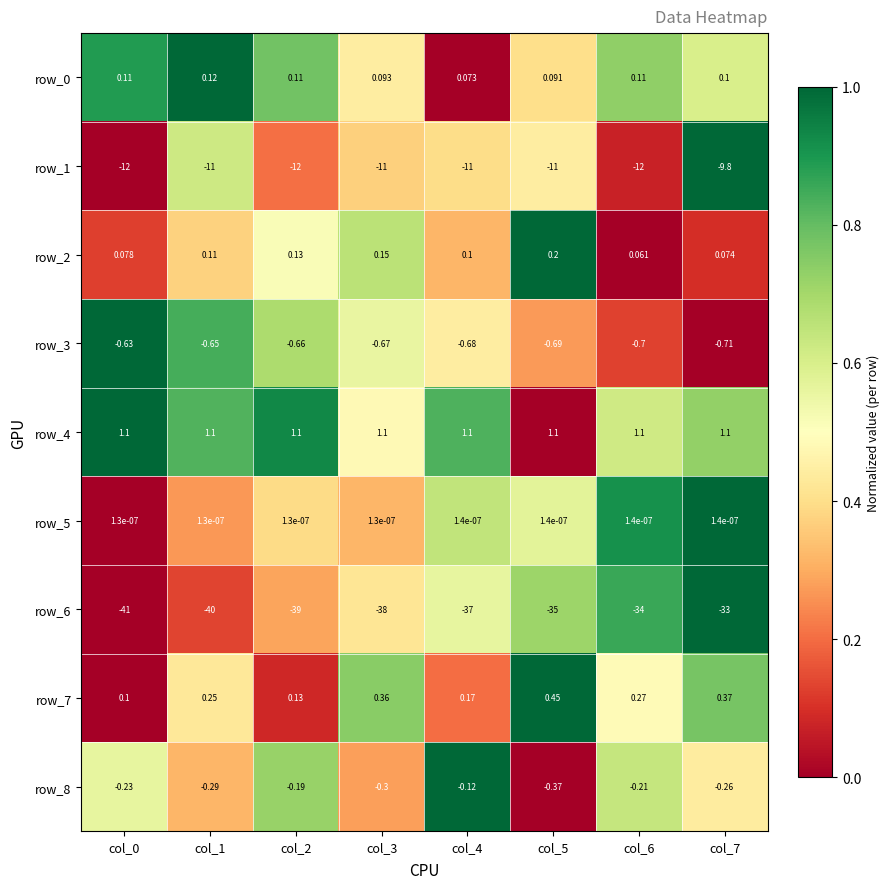

How many data points in row_1 are above -11?

1